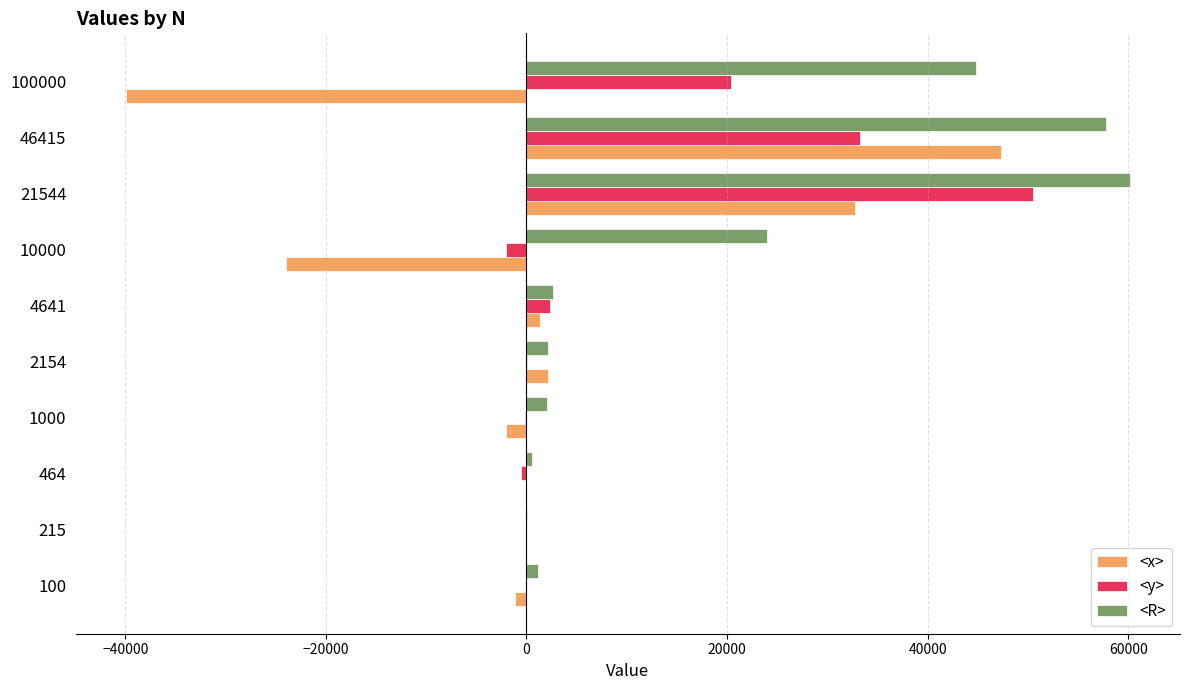

What is the maximum value shown in the chart?

60144.5